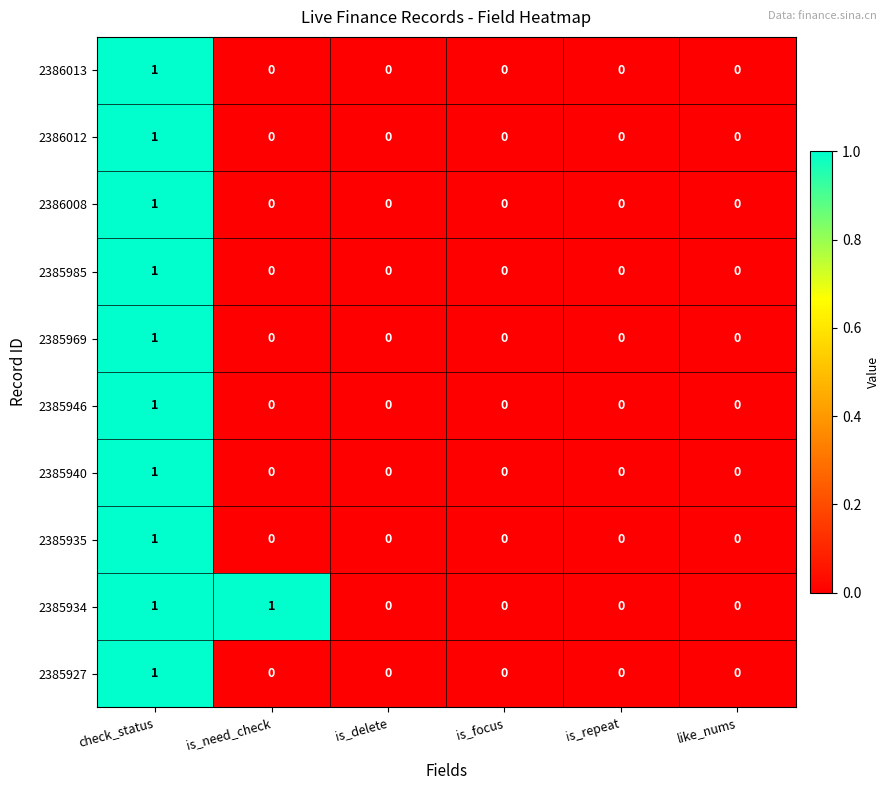

At which category is the sum across all series the highest?

check_status